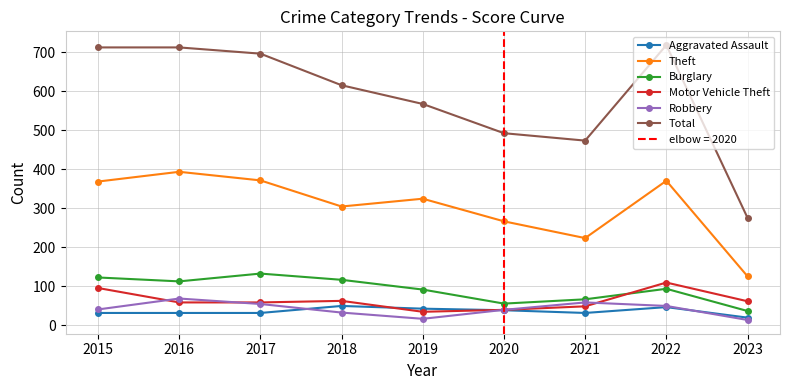

At which category does the chart reach its peak across all series?

2022